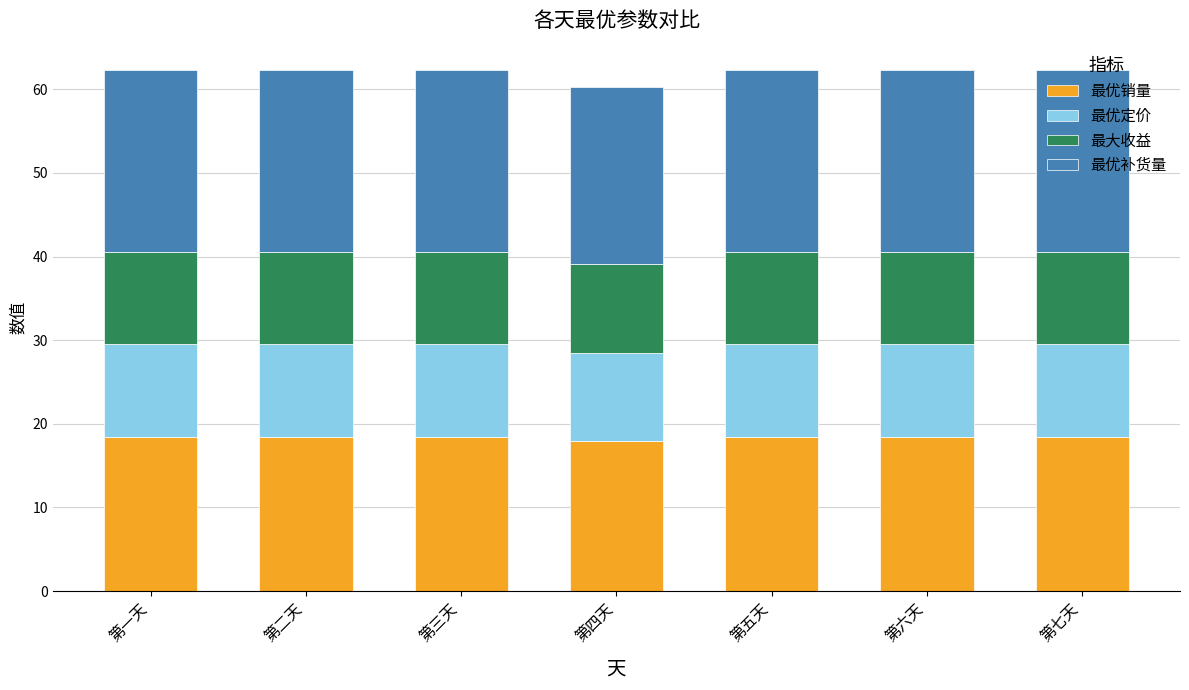

What is the sum of all 最优销量 values?

128.1